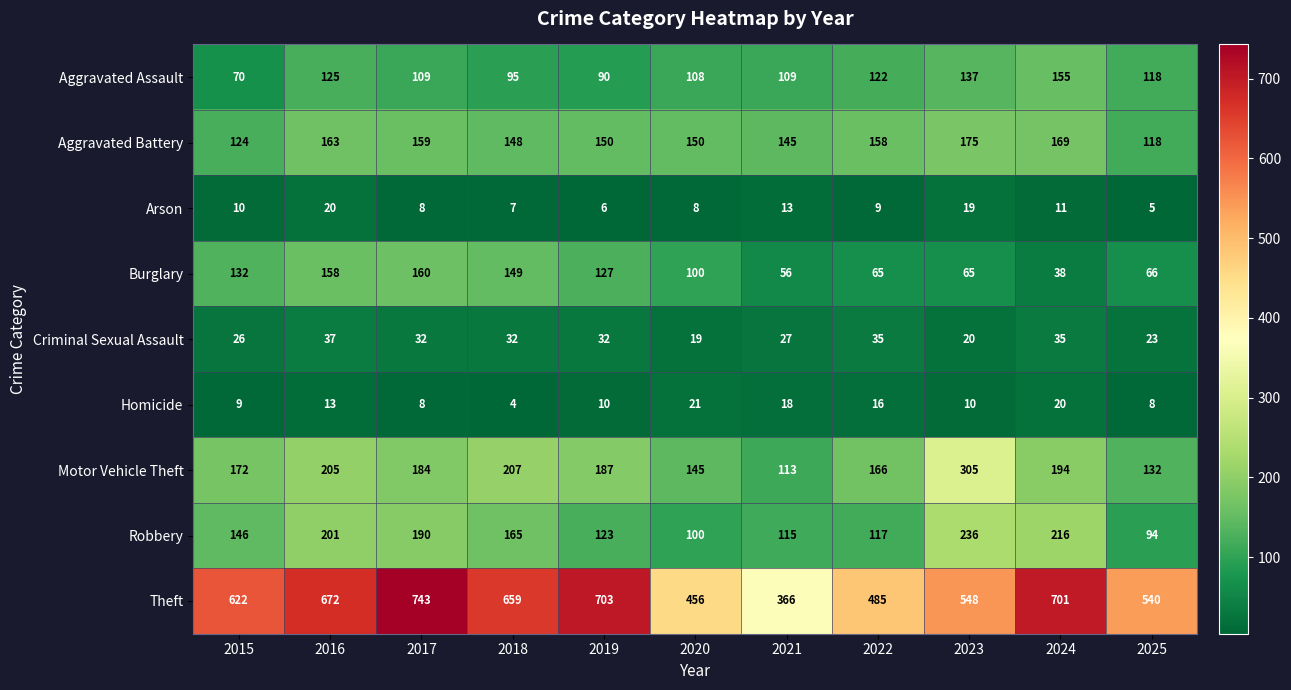

What is the sum of the Theft values at 2018 and 2022?

1144